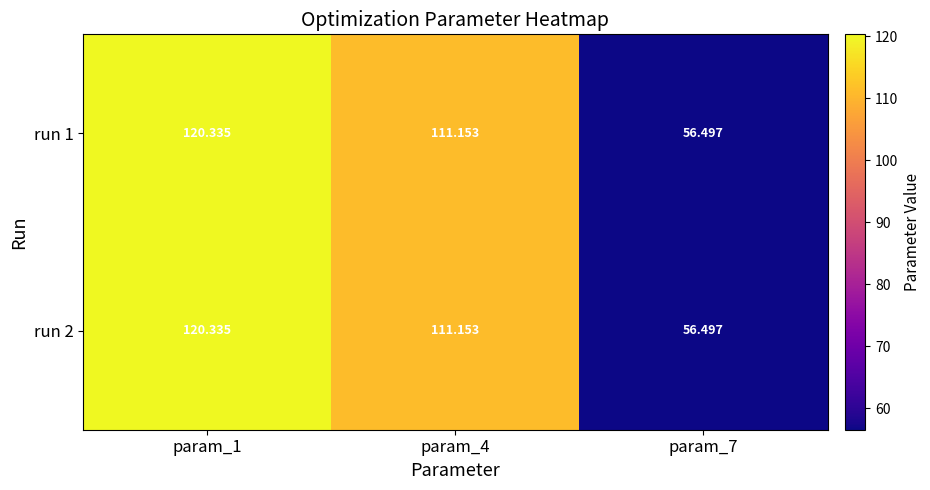

Is the value of run 1 at param_4 greater than the value of run 2 at param_1?

No